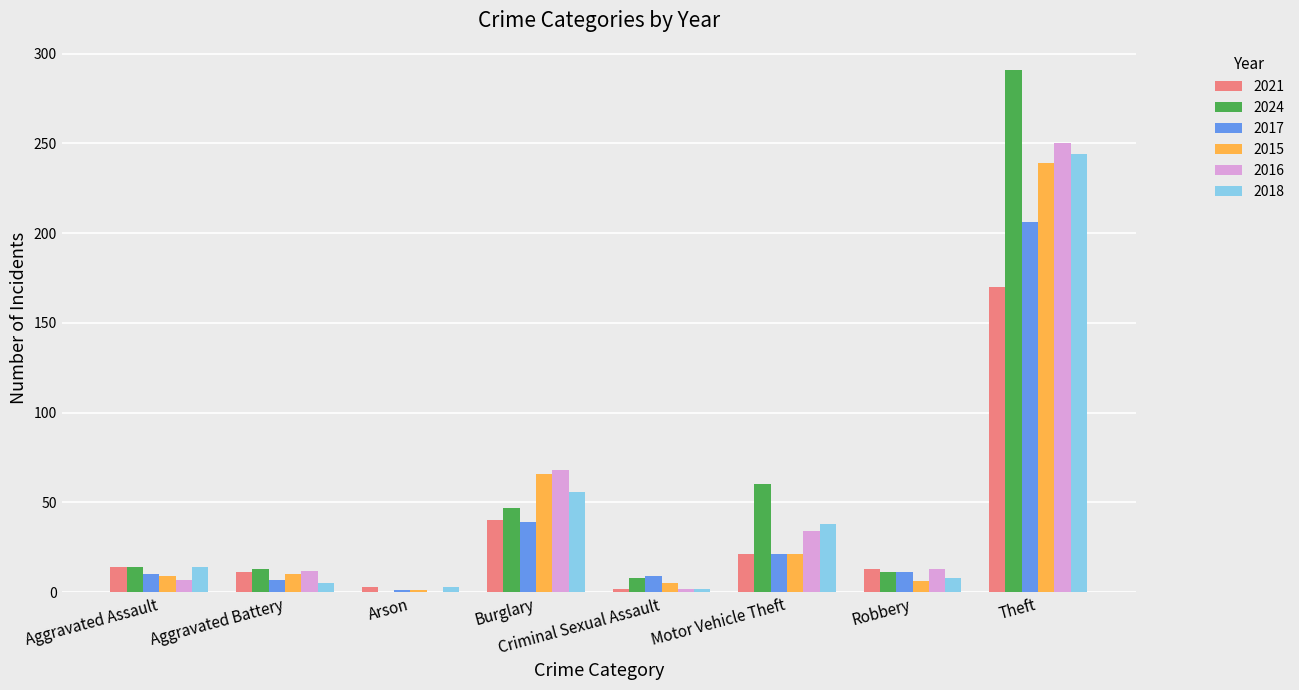

What is the difference between the 2017 values at Arson and Motor Vehicle Theft?

20